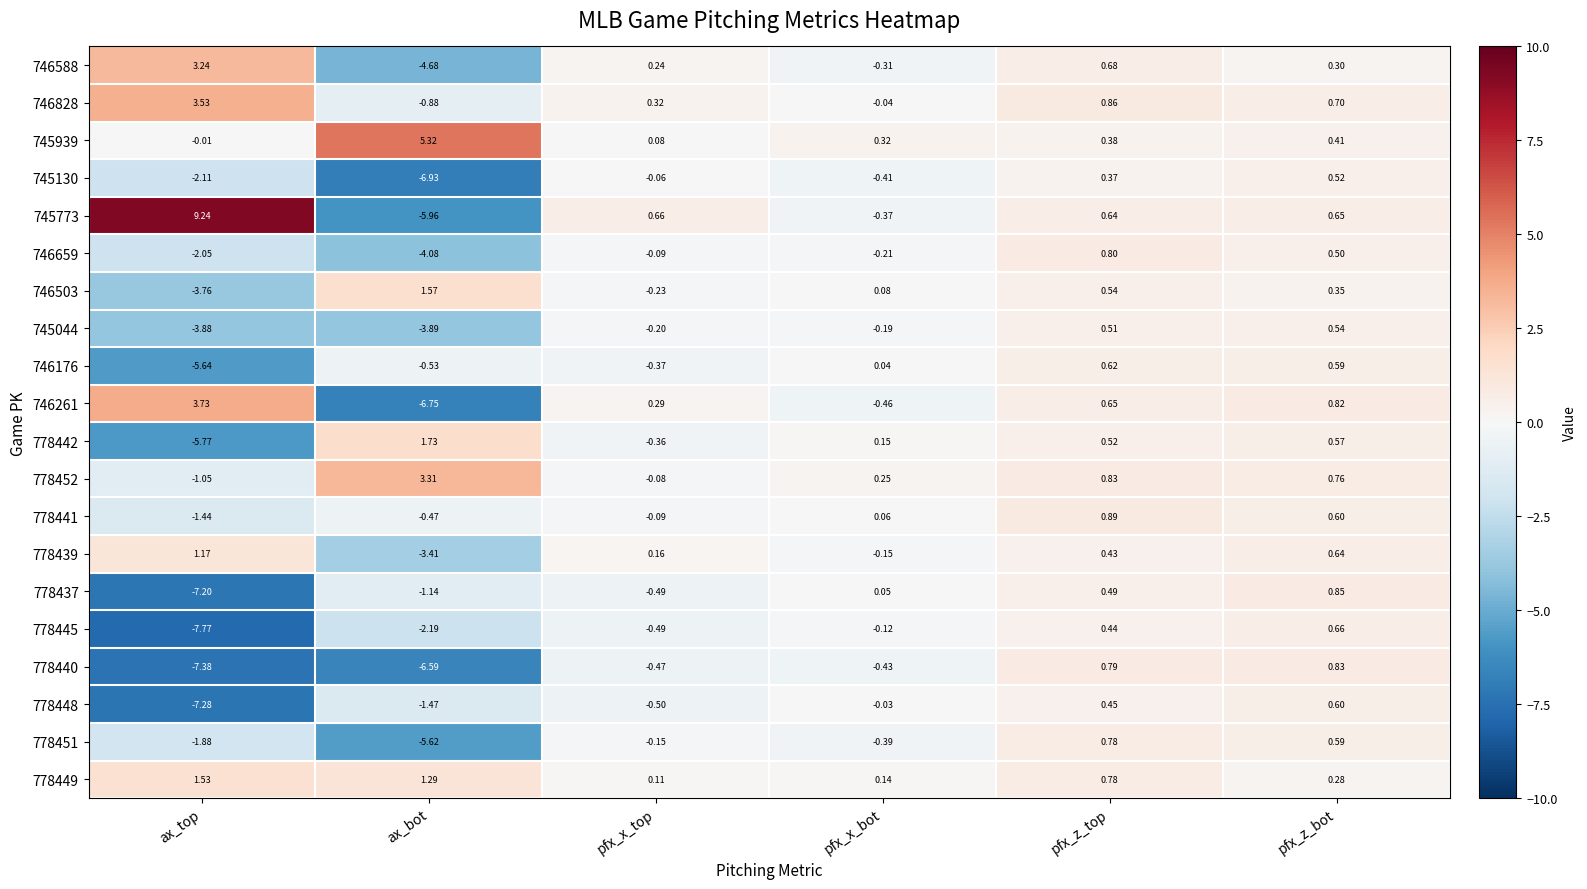

How many distinct data groups are displayed?

20